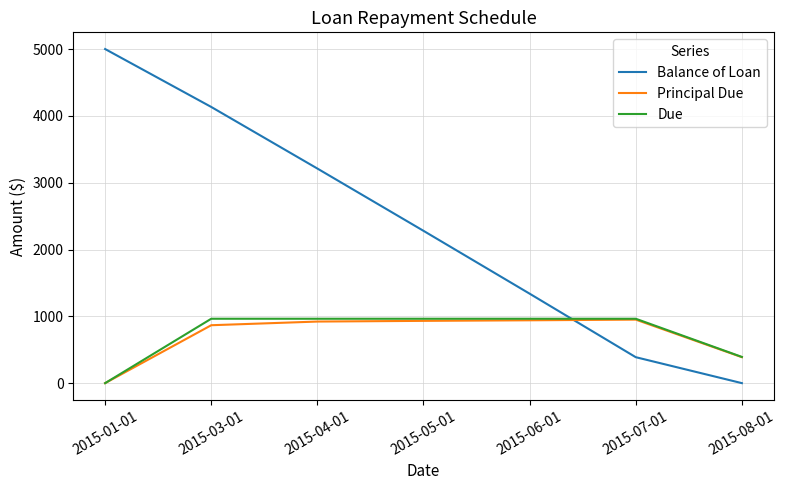

At 2015-03-01, list the series in order from largest to smallest.

Balance of Loan, Due, Principal Due